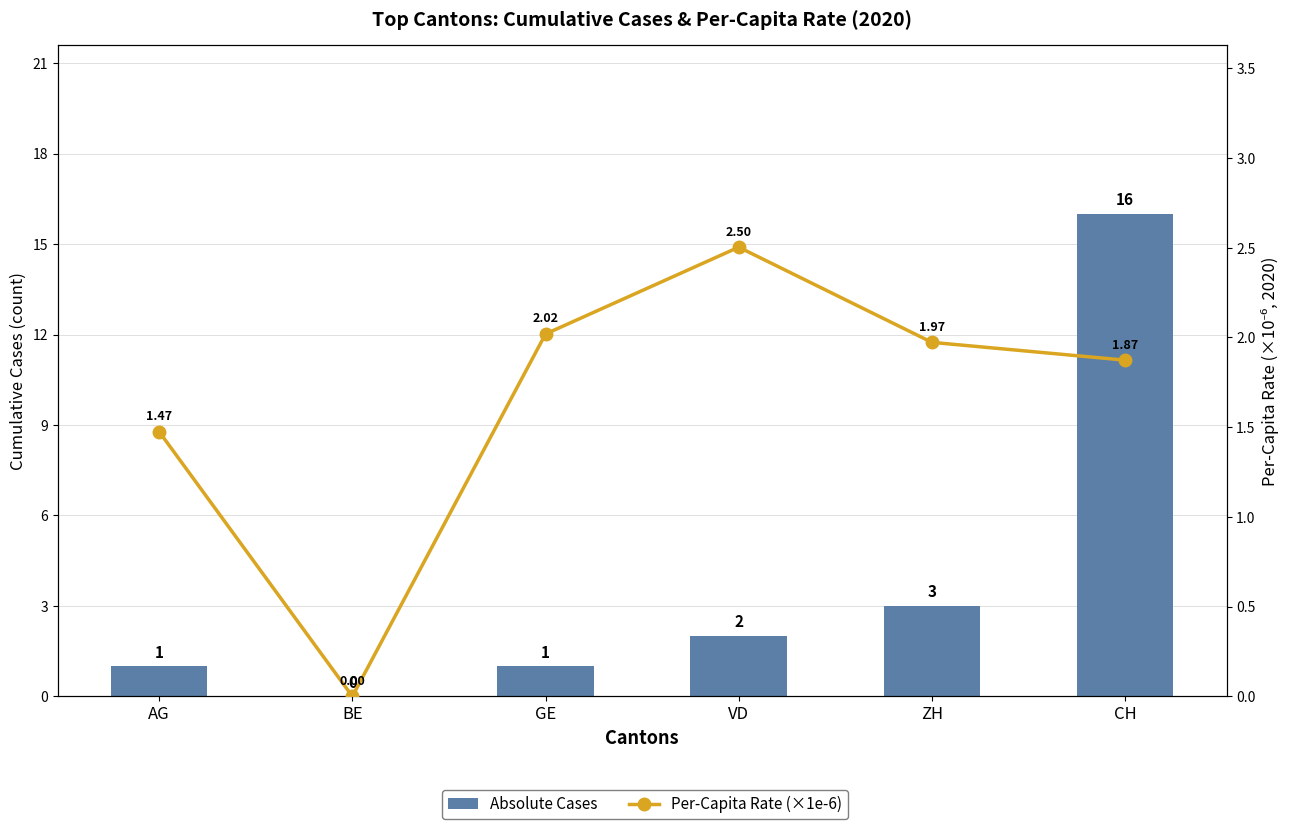

What is the value of the Per-Capita Rate (×1e-6) bar at the 6th from the left?

1.9